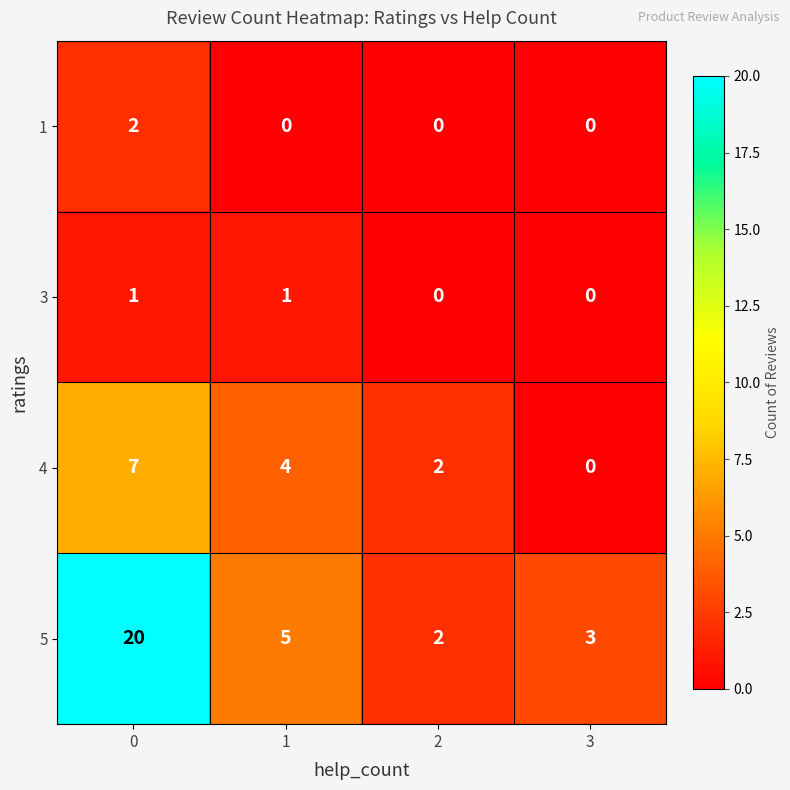

Between 0 and 3, which series saw the biggest shift?

5